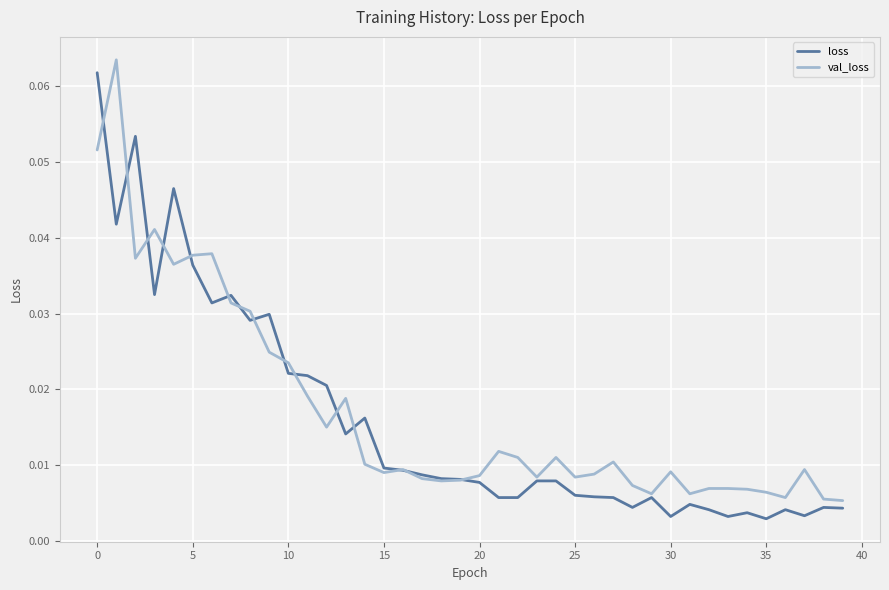

At which label is val_loss closest to 0?

39